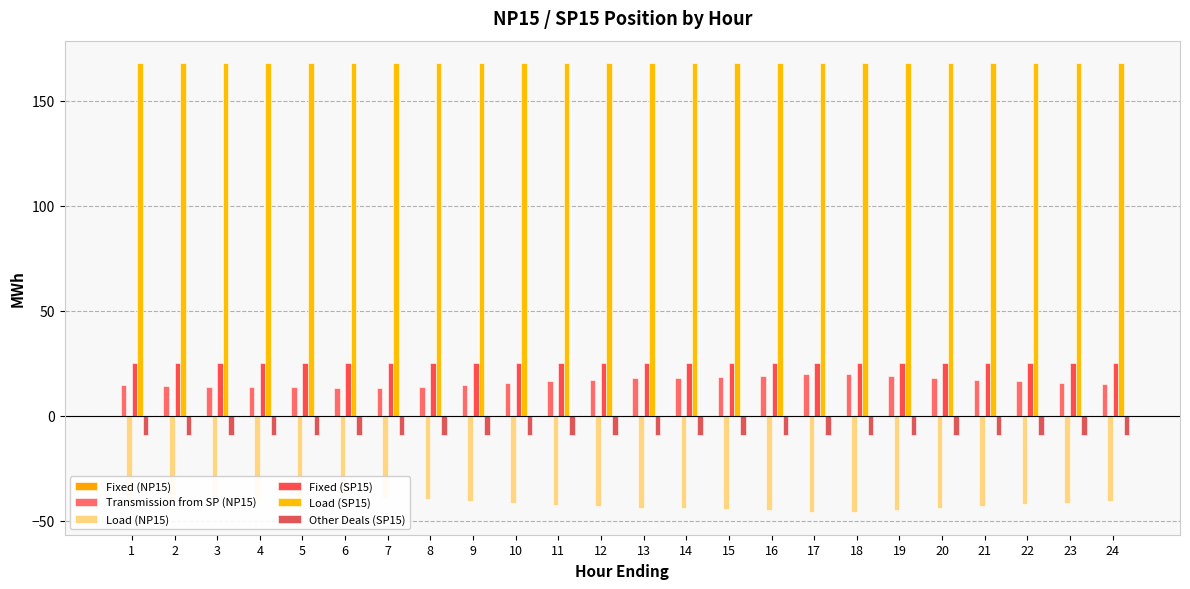

What are all the series names shown in the legend?

Fixed (NP15), Transmission from SP (NP15), Load (NP15), Fixed (SP15), Load (SP15), Other Deals (SP15)